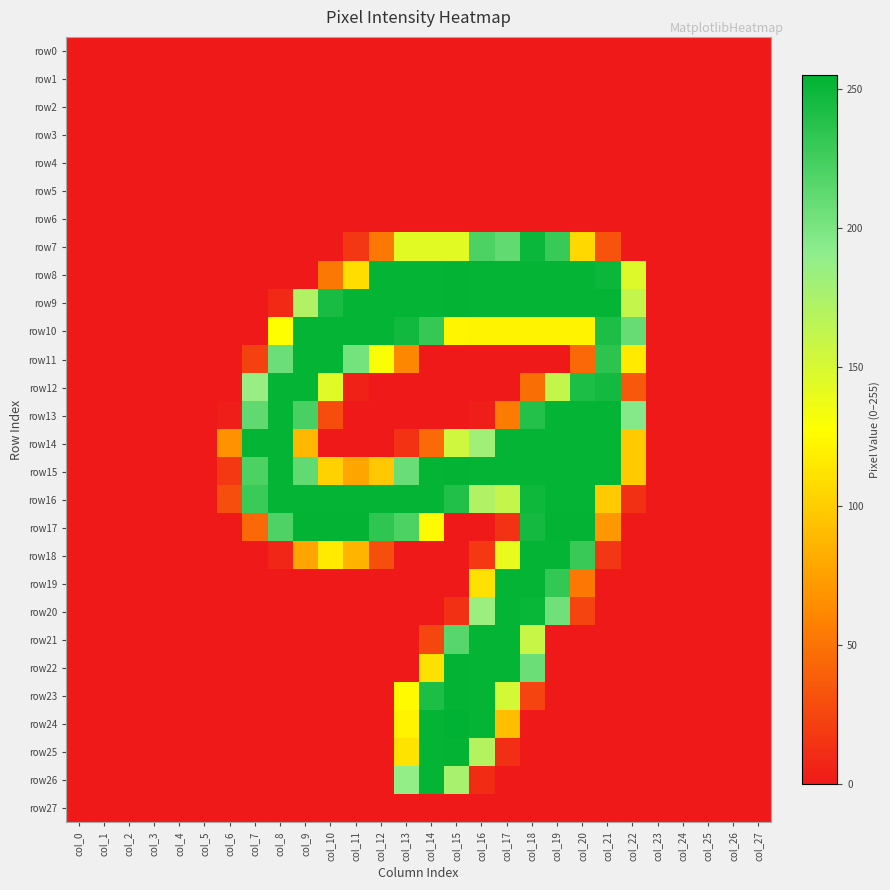

Reading right to left, extract all data points from this chart.

row0: col_27=0	col_26=0	col_25=0	col_24=0	col_23=0	col_22=0	col_21=0	col_20=0	col_19=0	col_18=0	col_17=0	col_16=0	col_15=0	col_14=0	col_13=0	col_12=0	col_11=0	col_10=0	col_9=0	col_8=0	col_7=0	col_6=0	col_5=0	col_4=0	col_3=0	col_2=0	col_1=0	col_0=0
row1: col_27=0	col_26=0	col_25=0	col_24=0	col_23=0	col_22=0	col_21=0	col_20=0	col_19=0	col_18=0	col_17=0	col_16=0	col_15=0	col_14=0	col_13=0	col_12=0	col_11=0	col_10=0	col_9=0	col_8=0	col_7=0	col_6=0	col_5=0	col_4=0	col_3=0	col_2=0	col_1=0	col_0=0
row2: col_27=0	col_26=0	col_25=0	col_24=0	col_23=0	col_22=0	col_21=0	col_20=0	col_19=0	col_18=0	col_17=0	col_16=0	col_15=0	col_14=0	col_13=0	col_12=0	col_11=0	col_10=0	col_9=0	col_8=0	col_7=0	col_6=0	col_5=0	col_4=0	col_3=0	col_2=0	col_1=0	col_0=0
row3: col_27=0	col_26=0	col_25=0	col_24=0	col_23=0	col_22=0	col_21=0	col_20=0	col_19=0	col_18=0	col_17=0	col_16=0	col_15=0	col_14=0	col_13=0	col_12=0	col_11=0	col_10=0	col_9=0	col_8=0	col_7=0	col_6=0	col_5=0	col_4=0	col_3=0	col_2=0	col_1=0	col_0=0
row4: col_27=0	col_26=0	col_25=0	col_24=0	col_23=0	col_22=0	col_21=0	col_20=0	col_19=0	col_18=0	col_17=0	col_16=0	col_15=0	col_14=0	col_13=0	col_12=0	col_11=0	col_10=0	col_9=0	col_8=0	col_7=0	col_6=0	col_5=0	col_4=0	col_3=0	col_2=0	col_1=0	col_0=0
row5: col_27=0	col_26=0	col_25=0	col_24=0	col_23=0	col_22=0	col_21=0	col_20=0	col_19=0	col_18=0	col_17=0	col_16=0	col_15=0	col_14=0	col_13=0	col_12=0	col_11=0	col_10=0	col_9=0	col_8=0	col_7=0	col_6=0	col_5=0	col_4=0	col_3=0	col_2=0	col_1=0	col_0=0
row6: col_27=0	col_26=0	col_25=0	col_24=0	col_23=0	col_22=0	col_21=0	col_20=0	col_19=0	col_18=0	col_17=0	col_16=0	col_15=0	col_14=0	col_13=0	col_12=0	col_11=0	col_10=0	col_9=0	col_8=0	col_7=0	col_6=0	col_5=0	col_4=0	col_3=0	col_2=0	col_1=0	col_0=0
row7: col_27=0	col_26=0	col_25=0	col_24=0	col_23=0	col_22=0	col_21=32	col_20=106	col_19=230	col_18=250	col_17=211	col_16=221	col_15=144	col_14=144	col_13=144	col_12=53	col_11=16	col_10=0	col_9=0	col_8=0	col_7=0	col_6=0	col_5=0	col_4=0	col_3=0	col_2=0	col_1=0	col_0=0
row8: col_27=0	col_26=0	col_25=0	col_24=0	col_23=0	col_22=146	col_21=250	col_20=253	col_19=253	col_18=253	col_17=253	col_16=253	col_15=254	col_14=253	col_13=253	col_12=253	col_11=109	col_10=53	col_9=0	col_8=0	col_7=0	col_6=0	col_5=0	col_4=0	col_3=0	col_2=0	col_1=0	col_0=0
row9: col_27=0	col_26=0	col_25=0	col_24=0	col_23=0	col_22=161	col_21=253	col_20=253	col_19=253	col_18=253	col_17=253	col_16=253	col_15=254	col_14=253	col_13=253	col_12=253	col_11=253	col_10=244	col_9=172	col_8=9	col_7=0	col_6=0	col_5=0	col_4=0	col_3=0	col_2=0	col_1=0	col_0=0
row10: col_27=0	col_26=0	col_25=0	col_24=0	col_23=0	col_22=209	col_21=242	col_20=121	col_19=121	col_18=121	col_17=121	col_16=121	col_15=122	col_14=231	col_13=247	col_12=253	col_11=253	col_10=253	col_9=253	col_8=128	col_7=0	col_6=0	col_5=0	col_4=0	col_3=0	col_2=0	col_1=0	col_0=0
row11: col_27=0	col_26=0	col_25=0	col_24=0	col_23=0	col_22=116	col_21=235	col_20=44	col_19=0	col_18=0	col_17=0	col_16=0	col_15=0	col_14=0	col_13=61	col_12=130	col_11=203	col_10=253	col_9=253	col_8=207	col_7=22	col_6=0	col_5=0	col_4=0	col_3=0	col_2=0	col_1=0	col_0=0
row12: col_27=0	col_26=0	col_25=0	col_24=0	col_23=0	col_22=35	col_21=246	col_20=242	col_19=161	col_18=47	col_17=0	col_16=0	col_15=0	col_14=0	col_13=0	col_12=0	col_11=5	col_10=145	col_9=253	col_8=253	col_7=186	col_6=0	col_5=0	col_4=0	col_3=0	col_2=0	col_1=0	col_0=0
row13: col_27=0	col_26=0	col_25=0	col_24=0	col_23=0	col_22=195	col_21=253	col_20=253	col_19=253	col_18=239	col_17=55	col_16=3	col_15=0	col_14=0	col_13=0	col_12=0	col_11=0	col_10=29	col_9=222	col_8=253	col_7=212	col_6=3	col_5=0	col_4=0	col_3=0	col_2=0	col_1=0	col_0=0
row14: col_27=0	col_26=0	col_25=0	col_24=0	col_23=0	col_22=99	col_21=253	col_20=253	col_19=253	col_18=253	col_17=253	col_16=181	col_15=155	col_14=45	col_13=14	col_12=0	col_11=0	col_10=0	col_9=88	col_8=253	col_7=253	col_6=67	col_5=0	col_4=0	col_3=0	col_2=0	col_1=0	col_0=0
row15: col_27=0	col_26=0	col_25=0	col_24=0	col_23=0	col_22=99	col_21=253	col_20=253	col_19=253	col_18=253	col_17=253	col_16=253	col_15=254	col_14=253	col_13=208	col_12=97	col_11=78	col_10=102	col_9=211	col_8=253	col_7=221	col_6=18	col_5=0	col_4=0	col_3=0	col_2=0	col_1=0	col_0=0
row16: col_27=0	col_26=0	col_25=0	col_24=0	col_23=0	col_22=13	col_21=99	col_20=253	col_19=253	col_18=249	col_17=161	col_16=172	col_15=240	col_14=253	col_13=253	col_12=253	col_11=253	col_10=253	col_9=253	col_8=253	col_7=229	col_6=30	col_5=0	col_4=0	col_3=0	col_2=0	col_1=0	col_0=0
row17: col_27=0	col_26=0	col_25=0	col_24=0	col_23=0	col_22=0	col_21=70	col_20=254	col_19=254	col_18=246	col_17=14	col_16=0	col_15=0	col_14=125	col_13=221	col_12=234	col_11=254	col_10=254	col_9=254	col_8=220	col_7=44	col_6=0	col_5=0	col_4=0	col_3=0	col_2=0	col_1=0	col_0=0
row18: col_27=0	col_26=0	col_25=0	col_24=0	col_23=0	col_22=0	col_21=16	col_20=230	col_19=253	col_18=253	col_17=140	col_16=18	col_15=0	col_14=0	col_13=0	col_12=30	col_11=86	col_10=116	col_9=77	col_8=7	col_7=0	col_6=0	col_5=0	col_4=0	col_3=0	col_2=0	col_1=0	col_0=0
row19: col_27=0	col_26=0	col_25=0	col_24=0	col_23=0	col_22=0	col_21=0	col_20=52	col_19=232	col_18=253	col_17=253	col_16=111	col_15=0	col_14=0	col_13=0	col_12=0	col_11=0	col_10=0	col_9=0	col_8=0	col_7=0	col_6=0	col_5=0	col_4=0	col_3=0	col_2=0	col_1=0	col_0=0
row20: col_27=0	col_26=0	col_25=0	col_24=0	col_23=0	col_22=0	col_21=0	col_20=24	col_19=205	col_18=251	col_17=253	col_16=184	col_15=13	col_14=0	col_13=0	col_12=0	col_11=0	col_10=0	col_9=0	col_8=0	col_7=0	col_6=0	col_5=0	col_4=0	col_3=0	col_2=0	col_1=0	col_0=0
row21: col_27=0	col_26=0	col_25=0	col_24=0	col_23=0	col_22=0	col_21=0	col_20=0	col_19=0	col_18=159	col_17=253	col_16=253	col_15=216	col_14=25	col_13=0	col_12=0	col_11=0	col_10=0	col_9=0	col_8=0	col_7=0	col_6=0	col_5=0	col_4=0	col_3=0	col_2=0	col_1=0	col_0=0
row22: col_27=0	col_26=0	col_25=0	col_24=0	col_23=0	col_22=0	col_21=0	col_20=0	col_19=0	col_18=207	col_17=253	col_16=253	col_15=254	col_14=111	col_13=0	col_12=0	col_11=0	col_10=0	col_9=0	col_8=0	col_7=0	col_6=0	col_5=0	col_4=0	col_3=0	col_2=0	col_1=0	col_0=0
row23: col_27=0	col_26=0	col_25=0	col_24=0	col_23=0	col_22=0	col_21=0	col_20=0	col_19=0	col_18=24	col_17=152	col_16=253	col_15=254	col_14=242	col_13=125	col_12=0	col_11=0	col_10=0	col_9=0	col_8=0	col_7=0	col_6=0	col_5=0	col_4=0	col_3=0	col_2=0	col_1=0	col_0=0
row24: col_27=0	col_26=0	col_25=0	col_24=0	col_23=0	col_22=0	col_21=0	col_20=0	col_19=0	col_18=0	col_17=92	col_16=253	col_15=255	col_14=253	col_13=121	col_12=0	col_11=0	col_10=0	col_9=0	col_8=0	col_7=0	col_6=0	col_5=0	col_4=0	col_3=0	col_2=0	col_1=0	col_0=0
row25: col_27=0	col_26=0	col_25=0	col_24=0	col_23=0	col_22=0	col_21=0	col_20=0	col_19=0	col_18=0	col_17=12	col_16=170	col_15=254	col_14=253	col_13=112	col_12=0	col_11=0	col_10=0	col_9=0	col_8=0	col_7=0	col_6=0	col_5=0	col_4=0	col_3=0	col_2=0	col_1=0	col_0=0
row26: col_27=0	col_26=0	col_25=0	col_24=0	col_23=0	col_22=0	col_21=0	col_20=0	col_19=0	col_18=0	col_17=0	col_16=10	col_15=177	col_14=253	col_13=188	col_12=0	col_11=0	col_10=0	col_9=0	col_8=0	col_7=0	col_6=0	col_5=0	col_4=0	col_3=0	col_2=0	col_1=0	col_0=0
row27: col_27=0	col_26=0	col_25=0	col_24=0	col_23=0	col_22=0	col_21=0	col_20=0	col_19=0	col_18=0	col_17=0	col_16=0	col_15=0	col_14=0	col_13=0	col_12=0	col_11=0	col_10=0	col_9=0	col_8=0	col_7=0	col_6=0	col_5=0	col_4=0	col_3=0	col_2=0	col_1=0	col_0=0